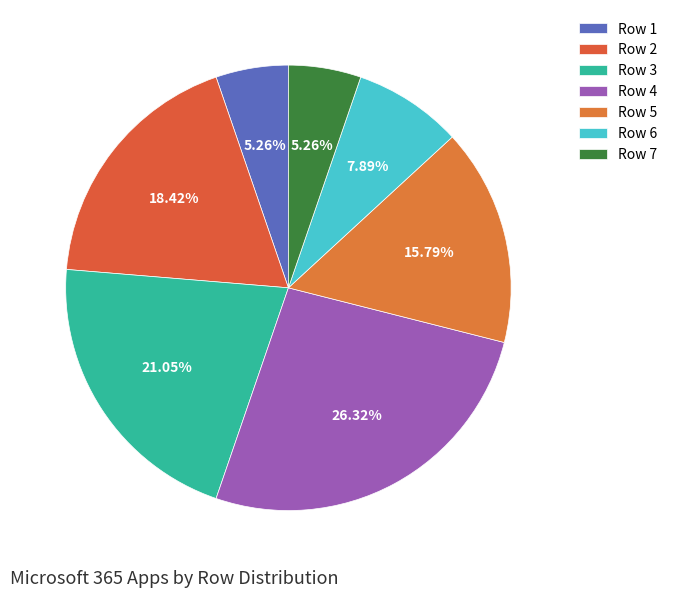

Count the number of slices in the pie.

7